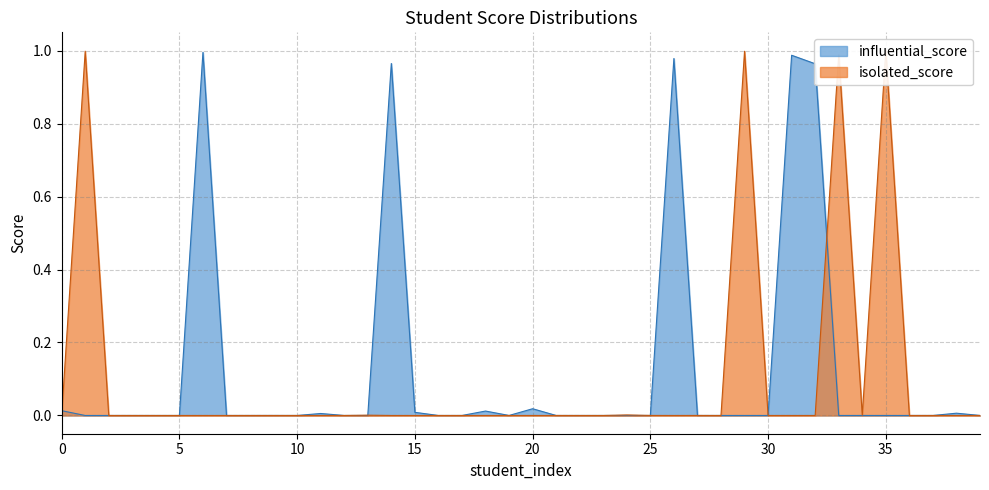

In isolated_score, how many points are lower than both neighbors (excluding endpoints)?

11